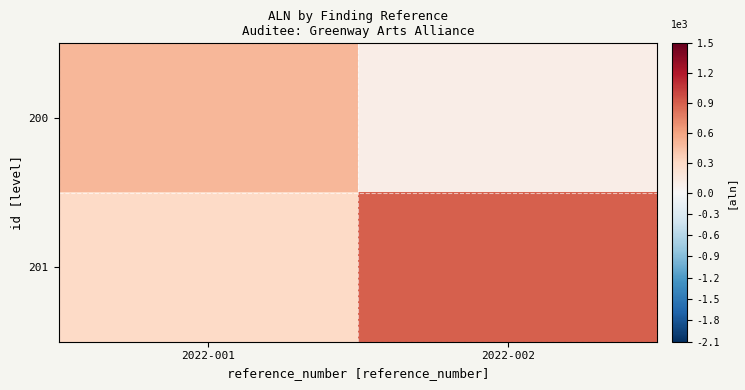

Reading right to left, transcribe all the data shown in this chart.

200: 2022-002=0.1	2022-001=0.5
201: 2022-002=0.9	2022-001=0.3